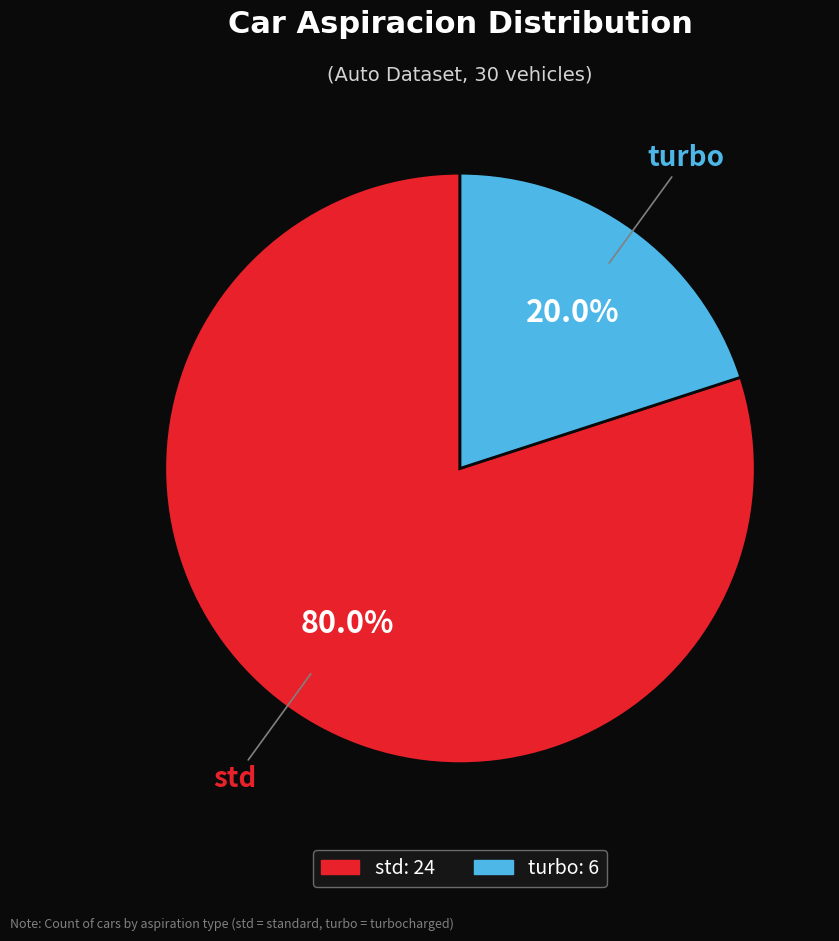

To the nearest percent, what is the difference between the largest and smallest slice percentages?

60%